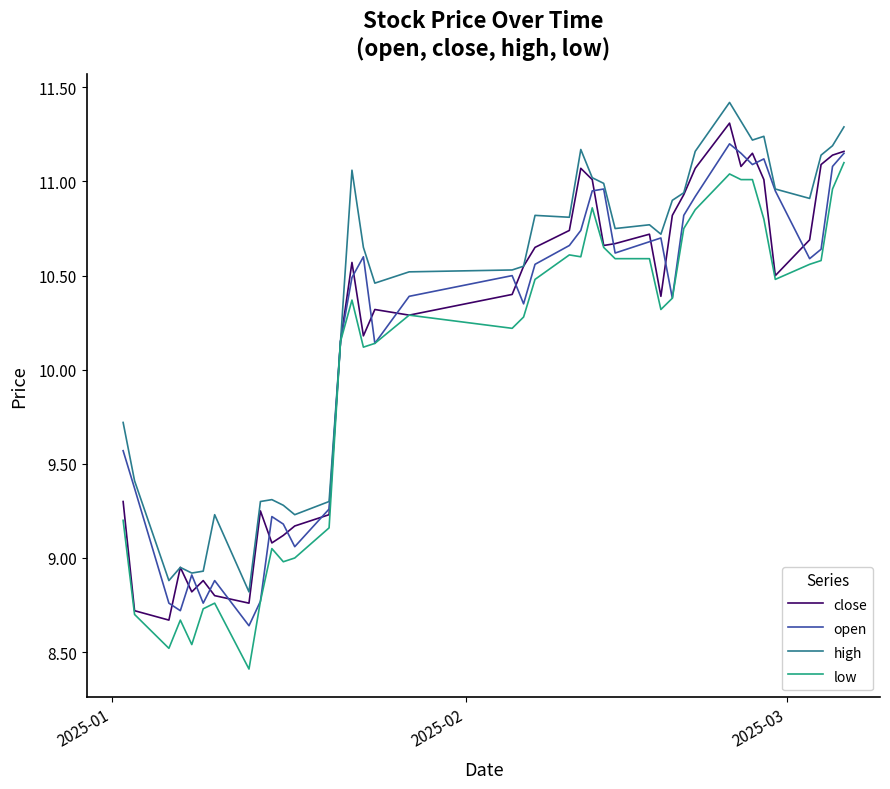

What is the sum of all high values?

413.9